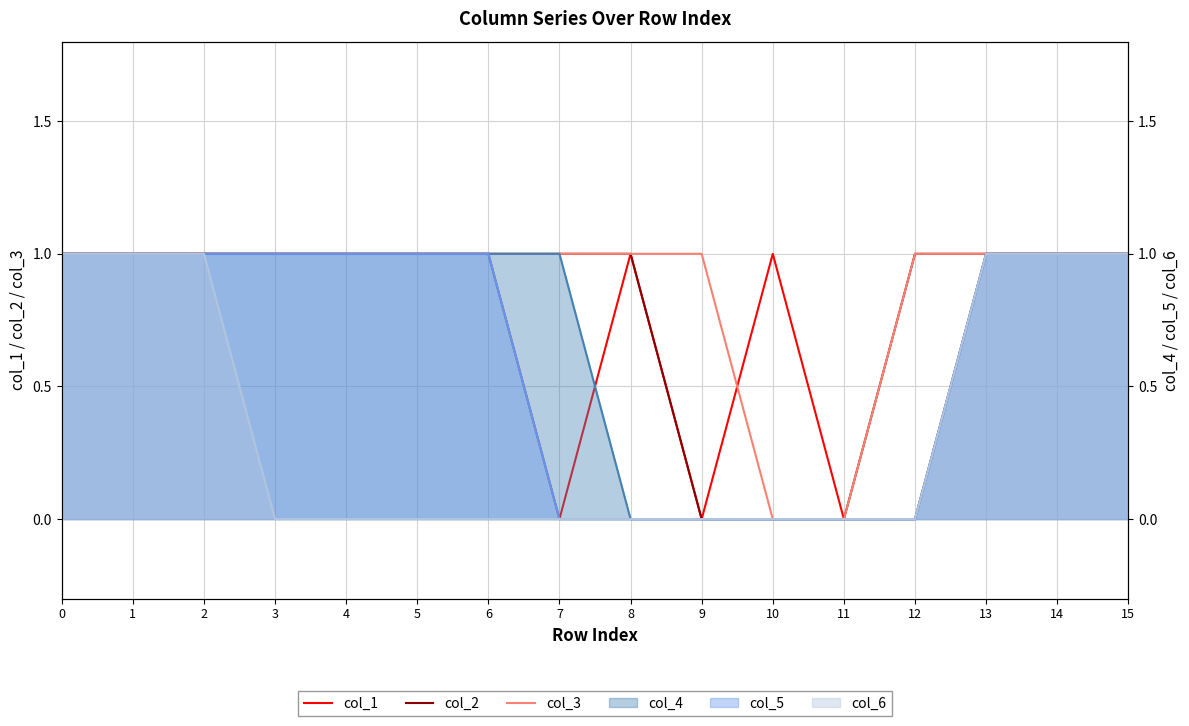

Which series has the largest total across all categories?

col_3